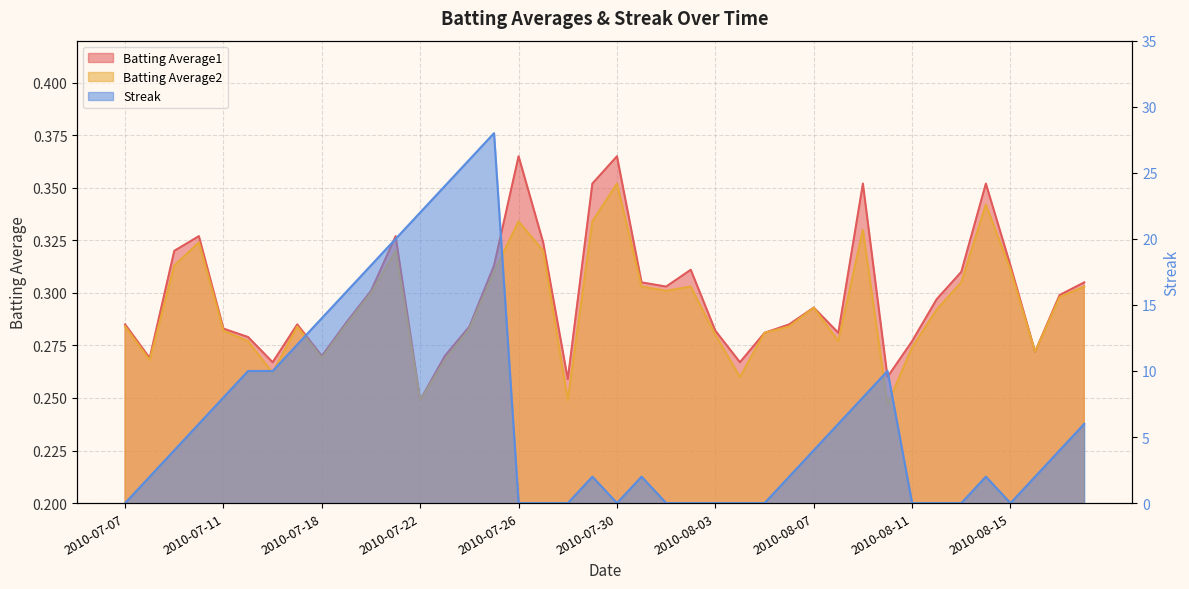

What is the average value of the Batting Average2 series?

0.3